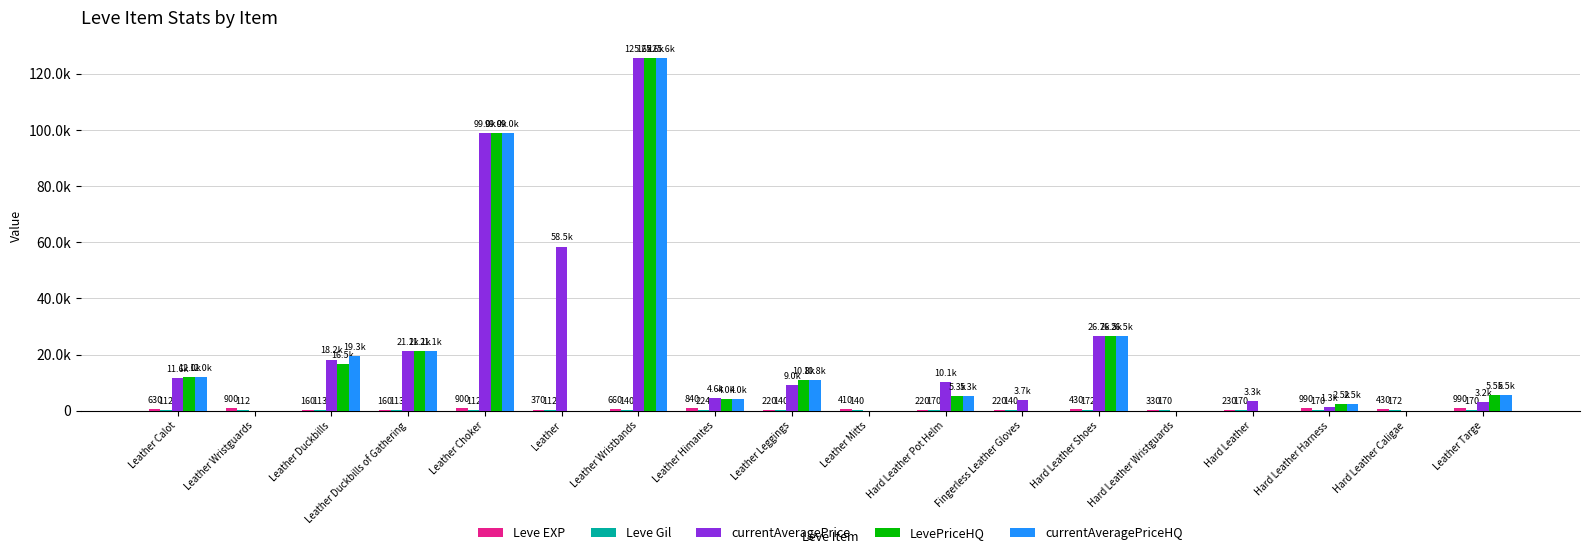

At which label does Leve Gil reach its peak?

Leather Himantes